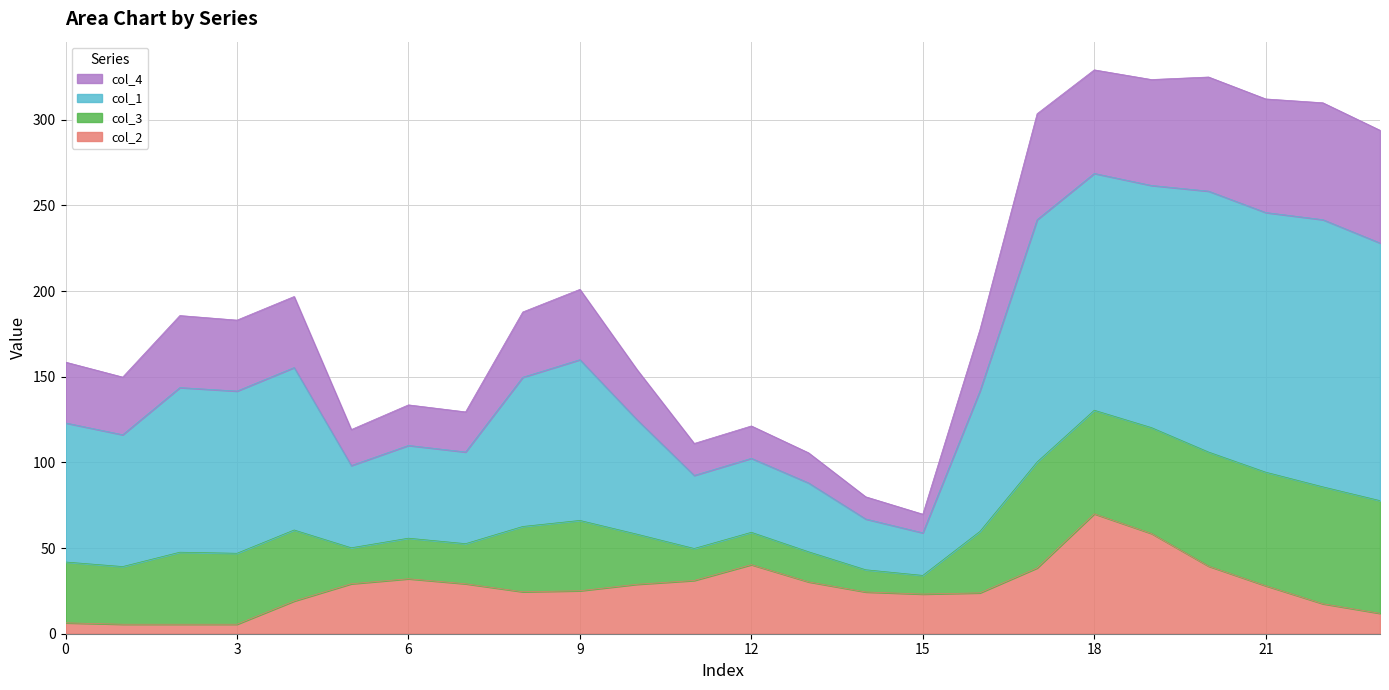

Does the chart display data point markers on the line(s)?

No